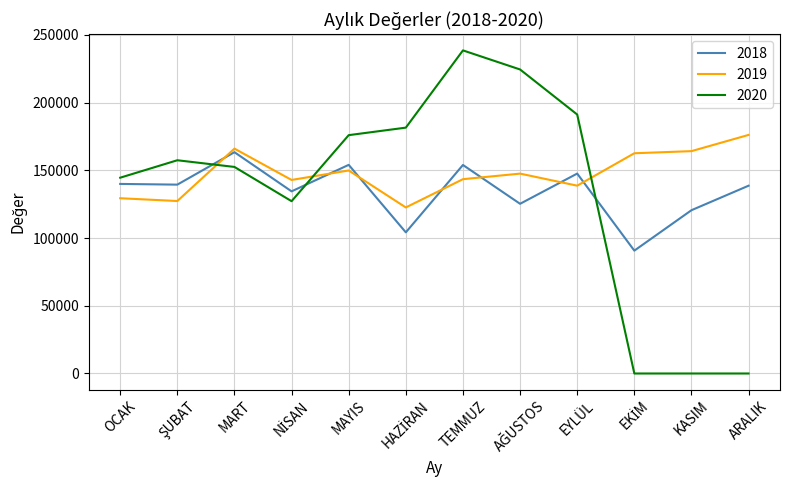

The 2019 series shows 45402 at EYLÜL. True or false?

False